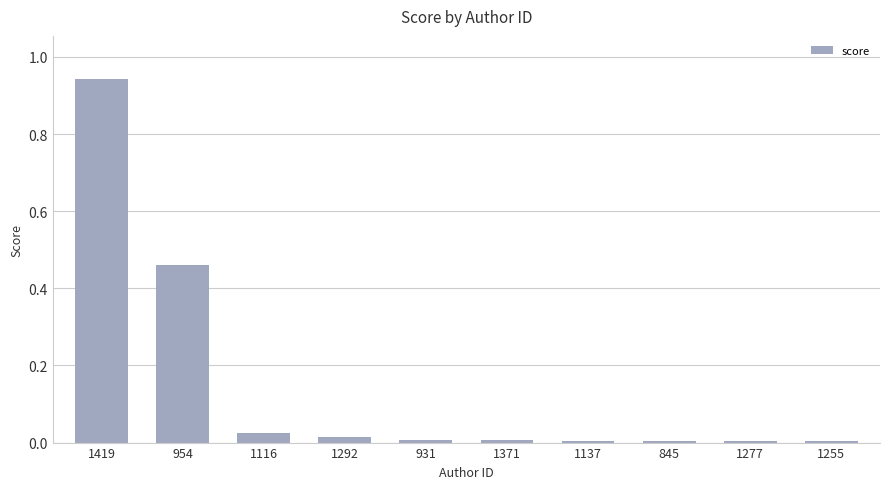

At which category does the chart reach its peak across all series?

1419